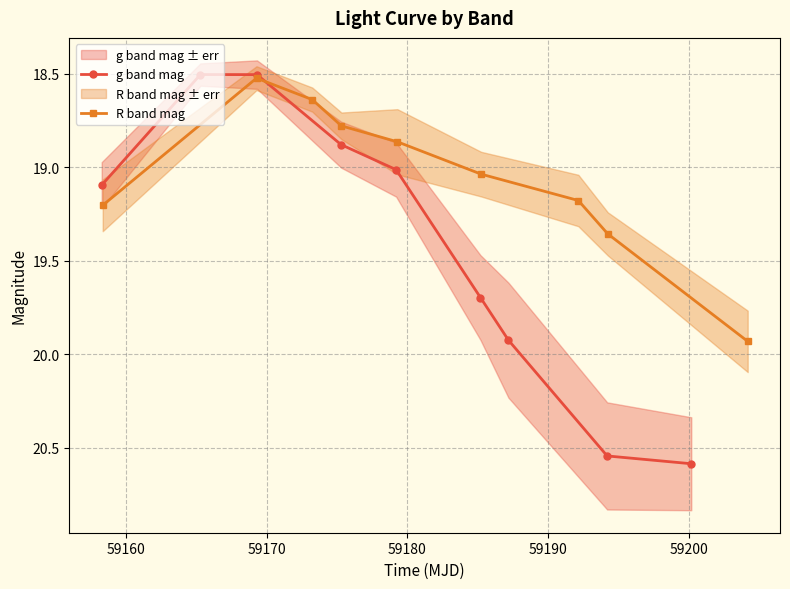

What is the value of the g band mag point at the 4th from the left?

18.9